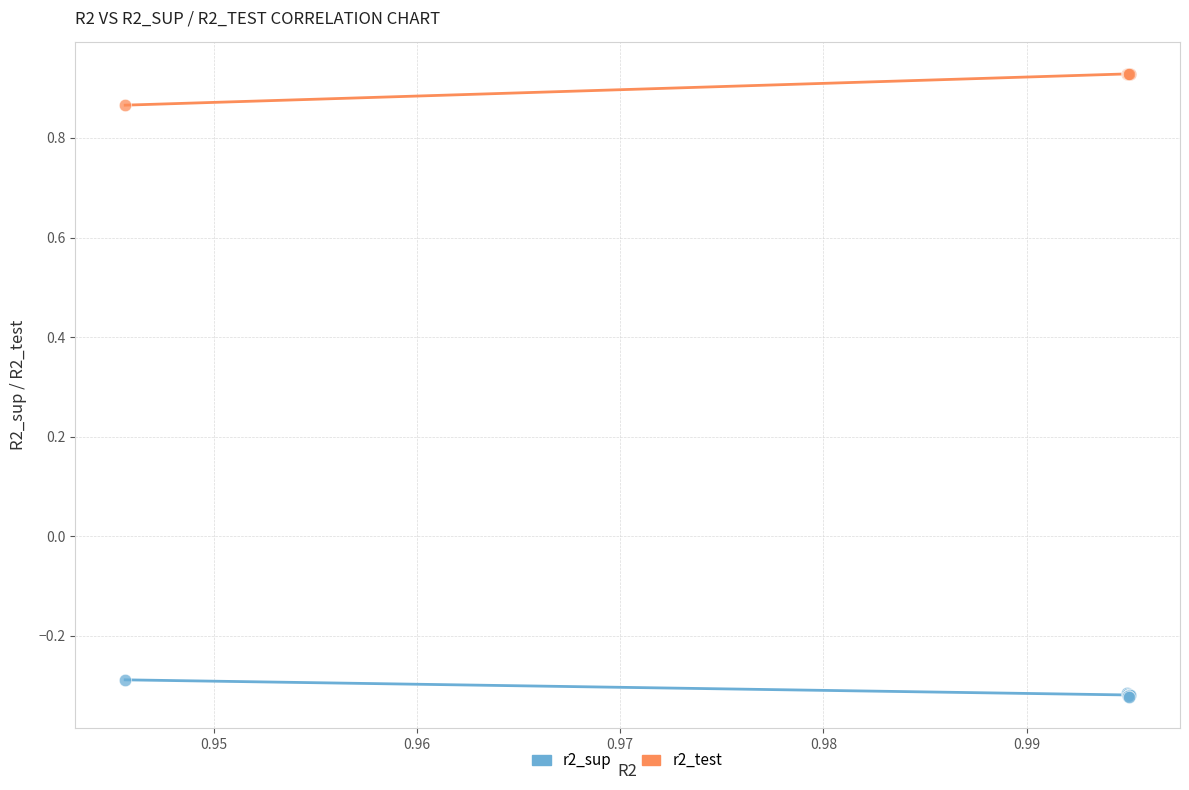

Which series reaches the minimum Y coordinate?

r2_sup